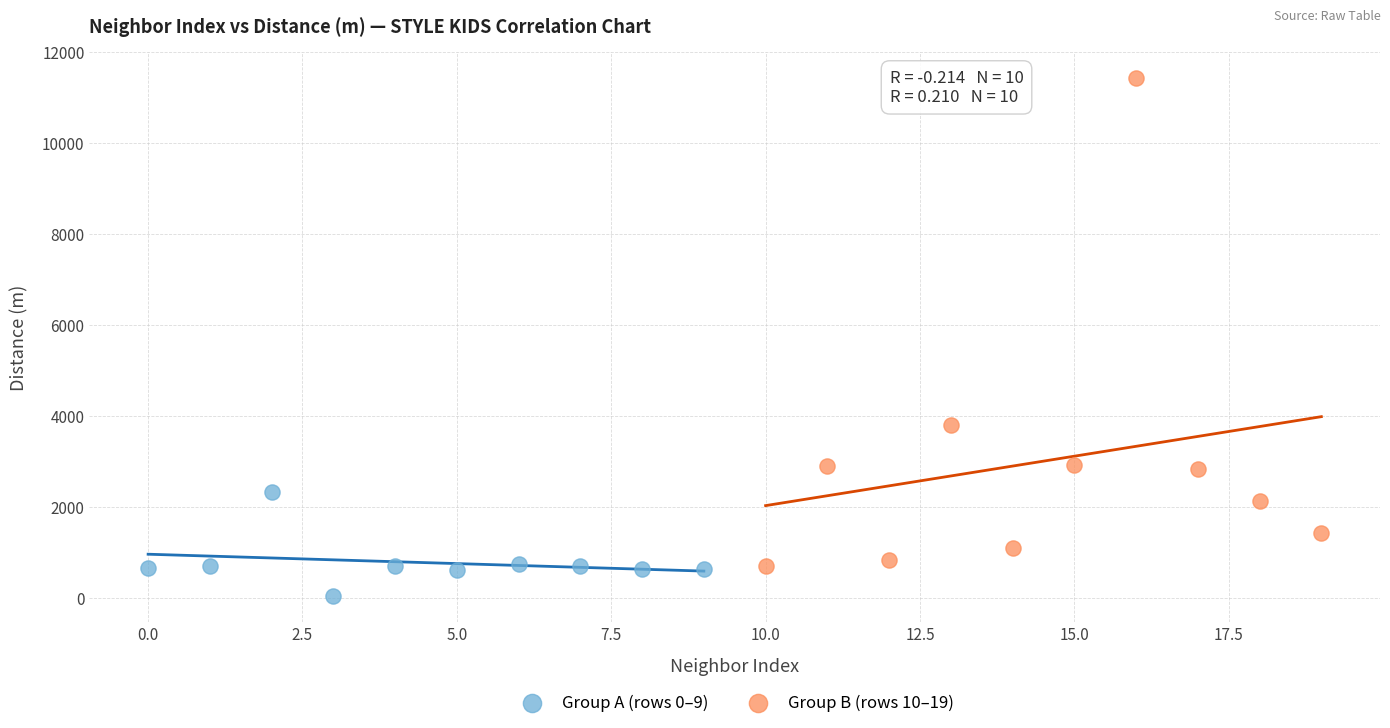

Which series contains the lowest Y value?

Group A (rows 0–9)